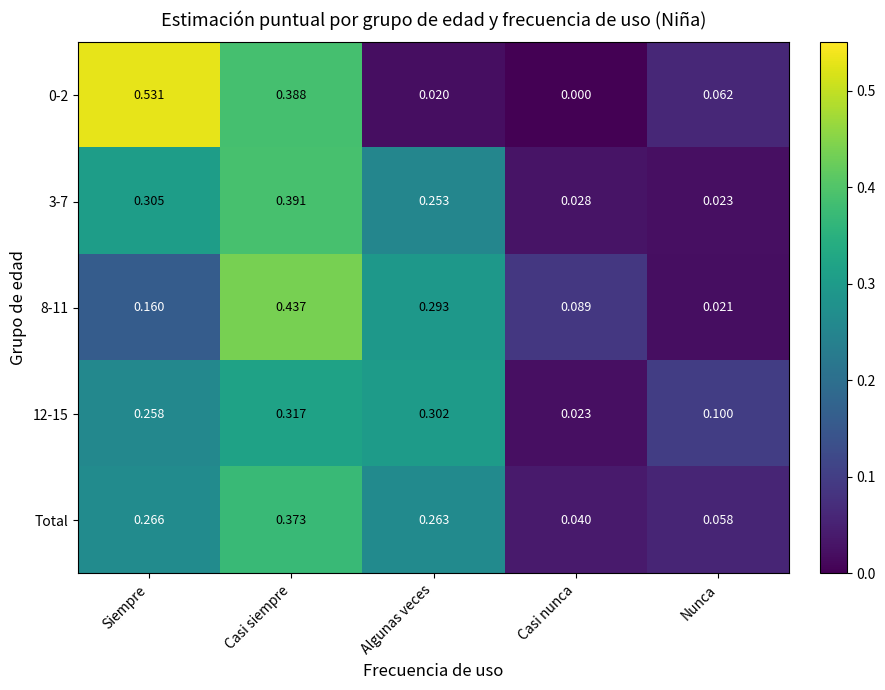

Is the value of Total at Siempre greater than the value of 8-11 at Algunas veces?

No